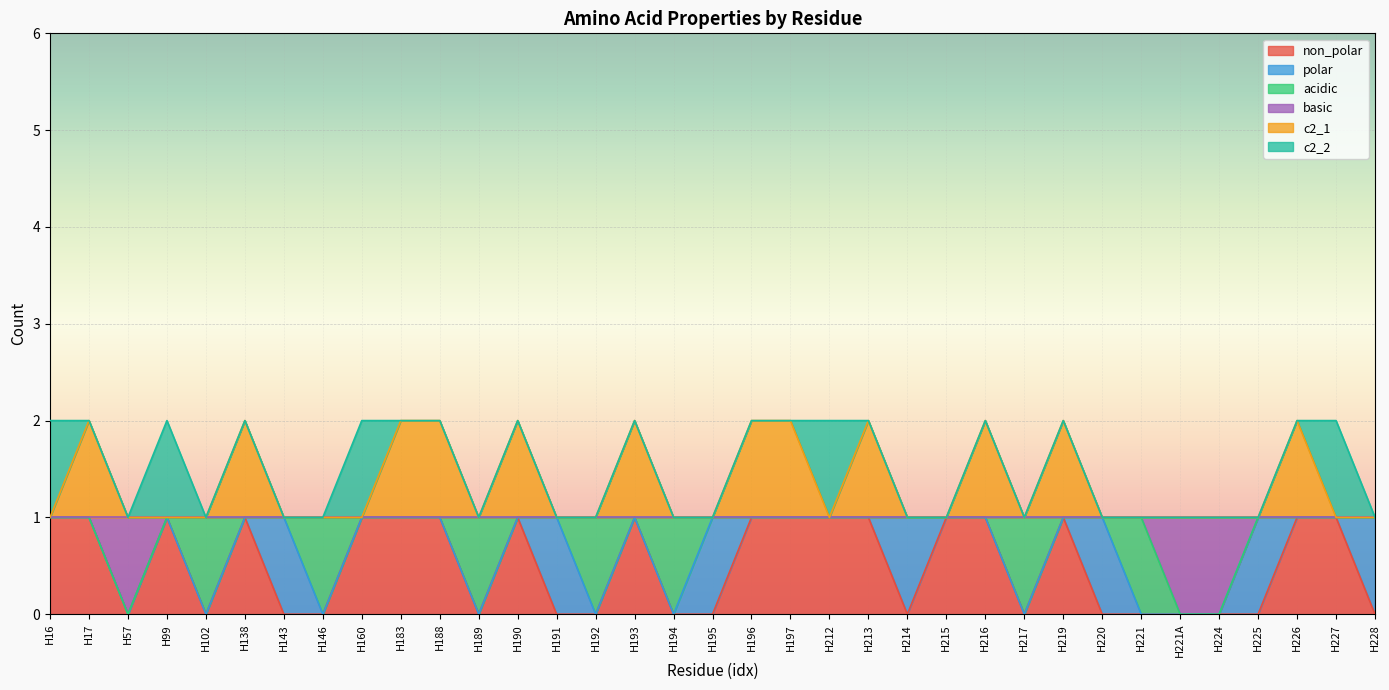

What are all the series names shown in the legend?

non_polar, polar, acidic, basic, c2_1, c2_2